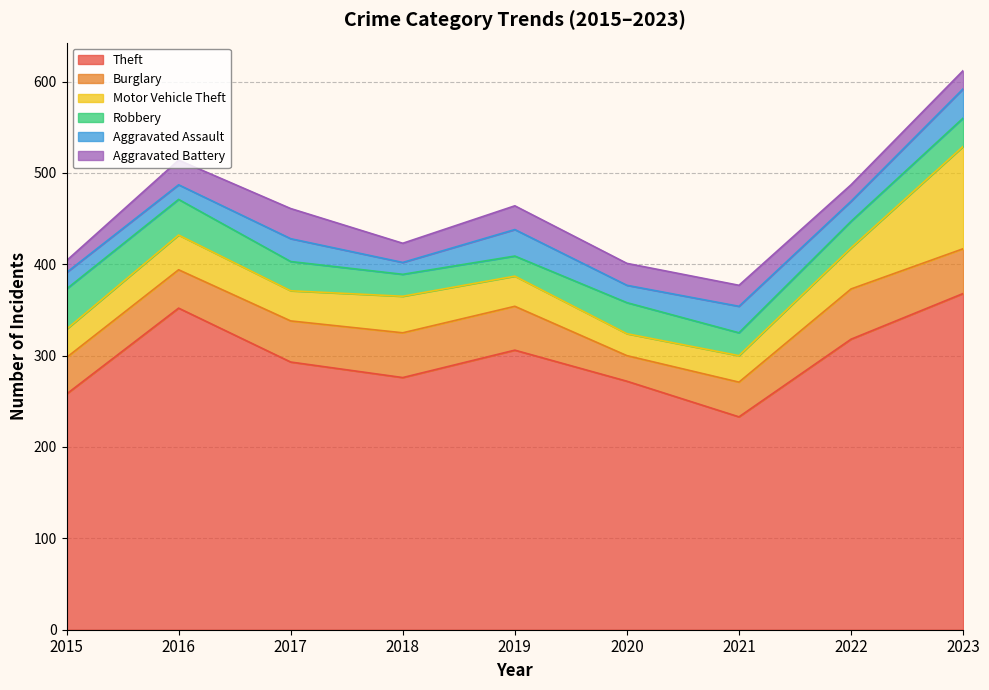

The value of Burglary at 2015 is 70. True or false?

False